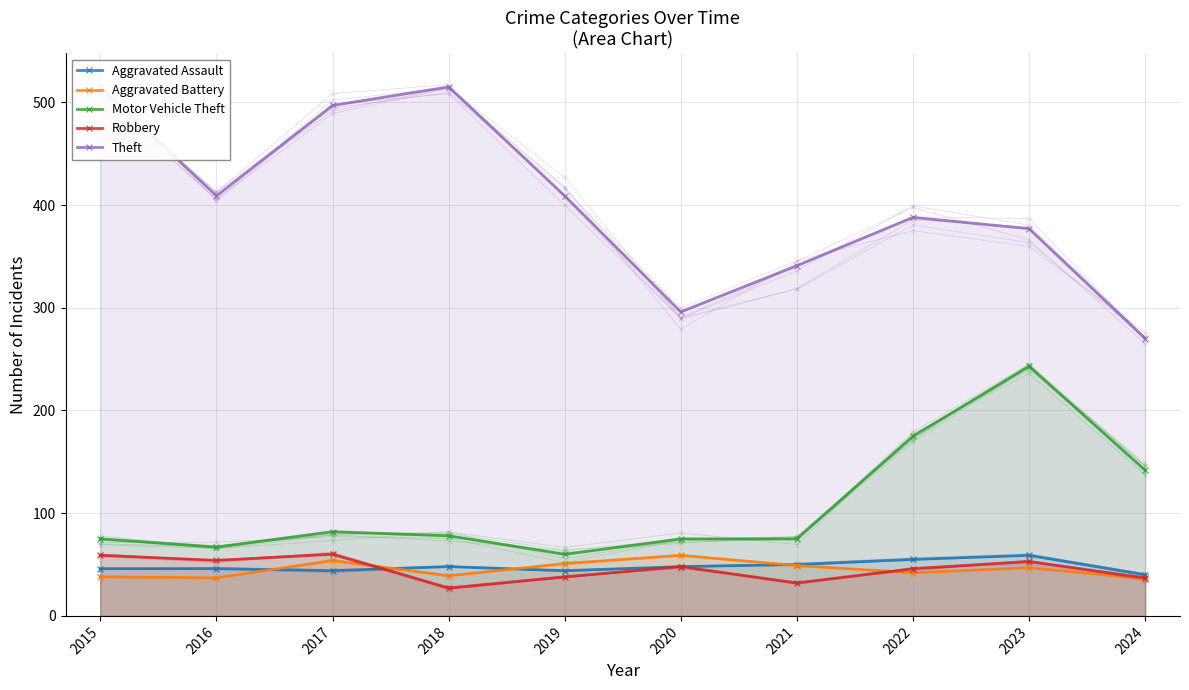

What is the total value across all series at 2015?

733